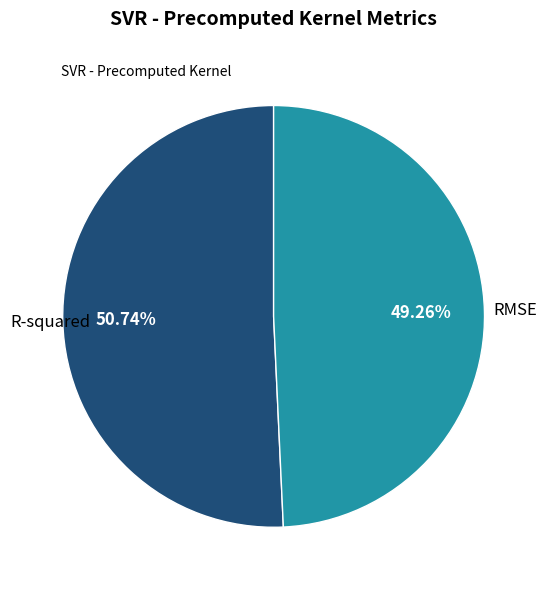

Does any single category account for the majority?

Yes